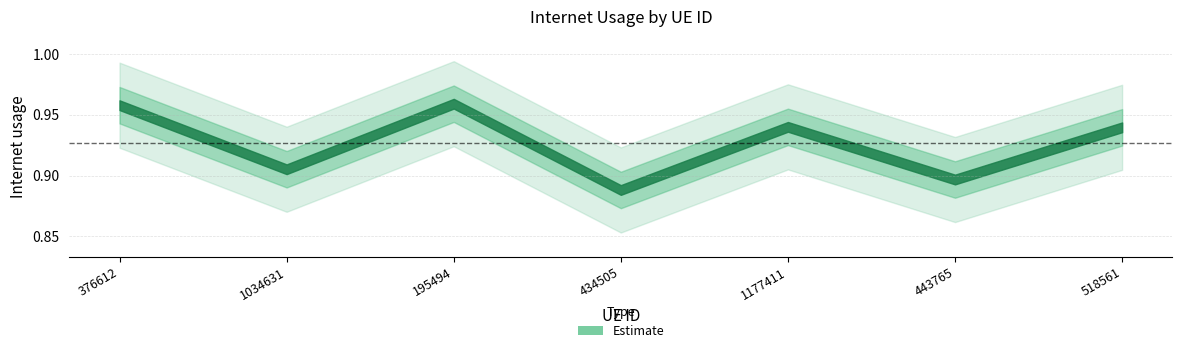

How many values are between 0 and 1?

7